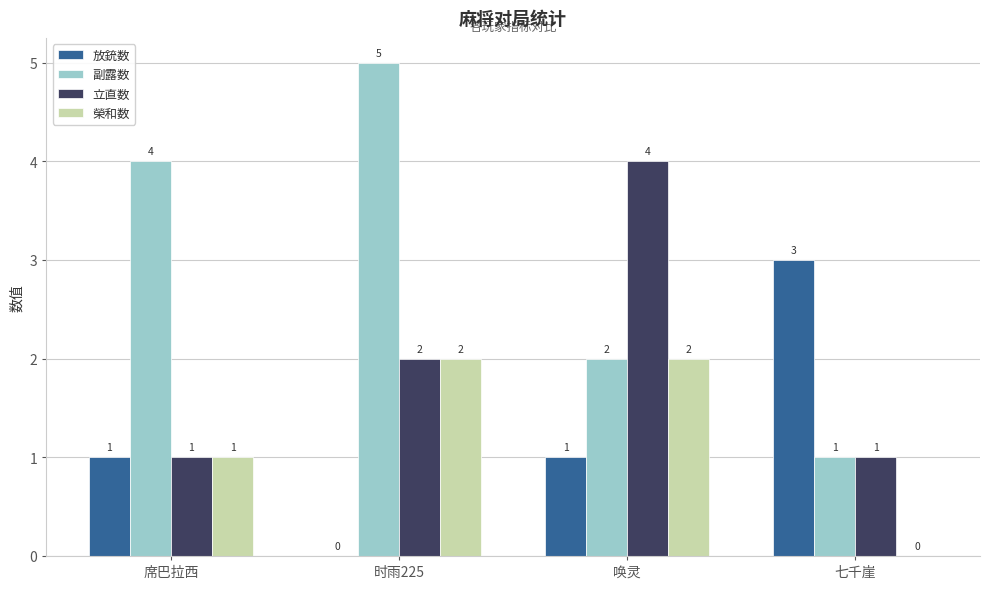

Between 席巴拉西 and 七千崖, which series saw the biggest shift?

副露数